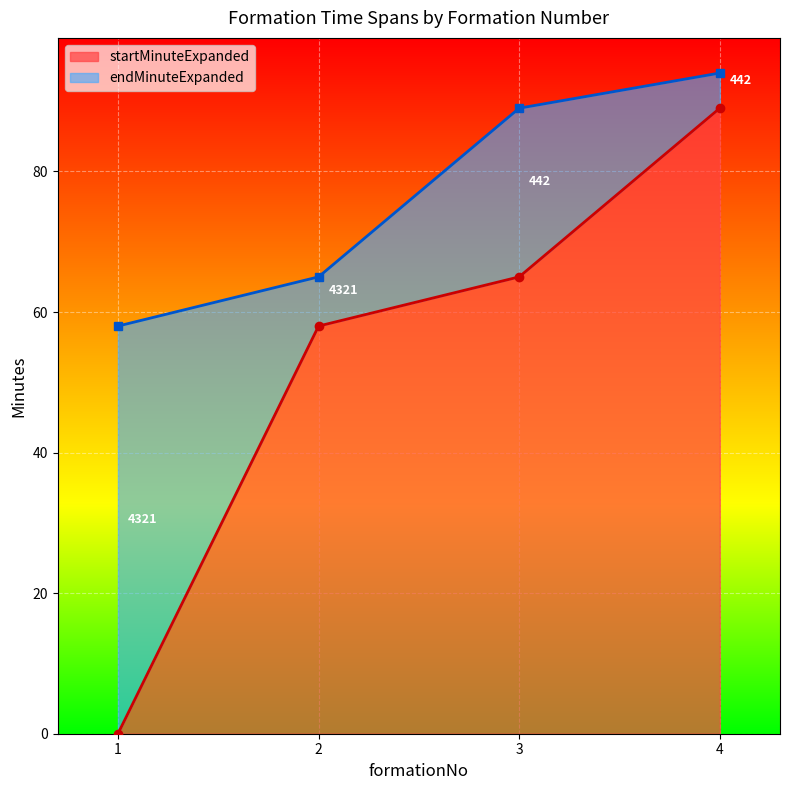

What is the sum of the endMinuteExpanded values at 4 and 2?

159